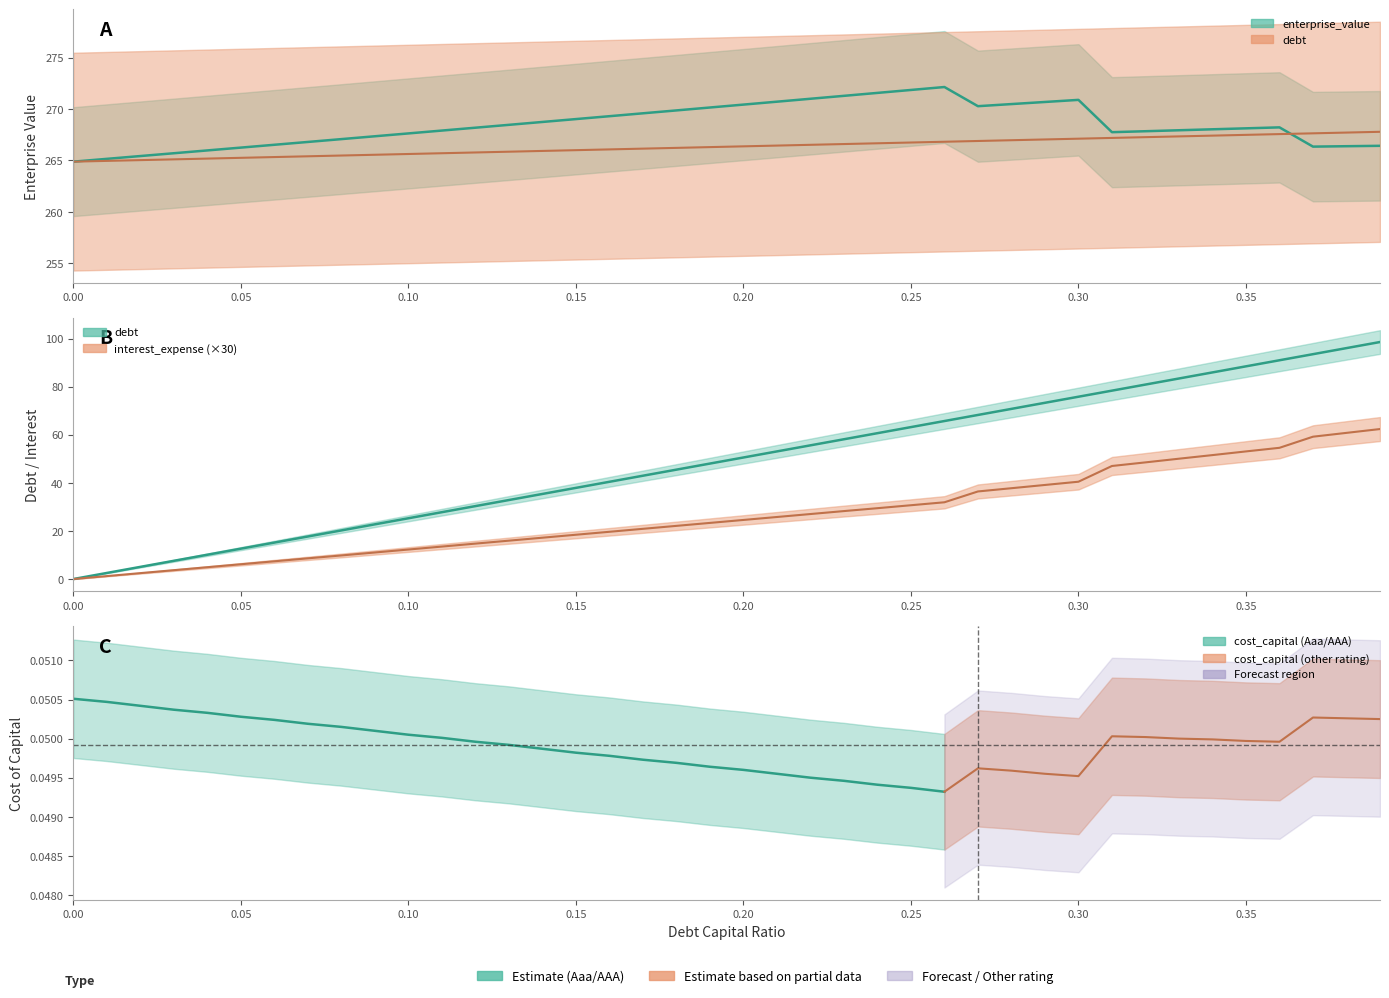

At how many categories does at least one series exceed 46?

40